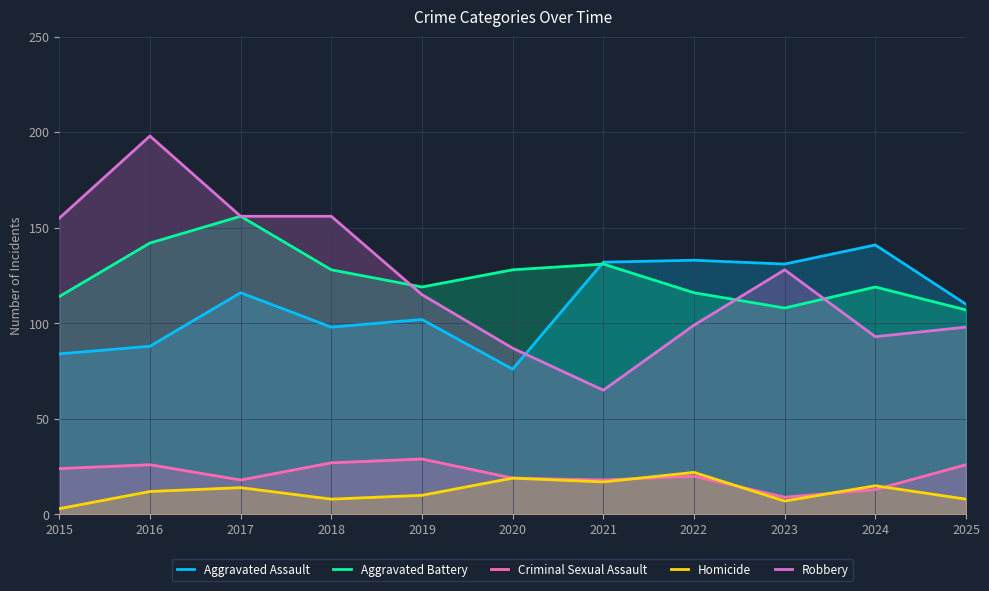

What are all the series names shown in the legend?

Aggravated Assault, Aggravated Battery, Criminal Sexual Assault, Homicide, Robbery